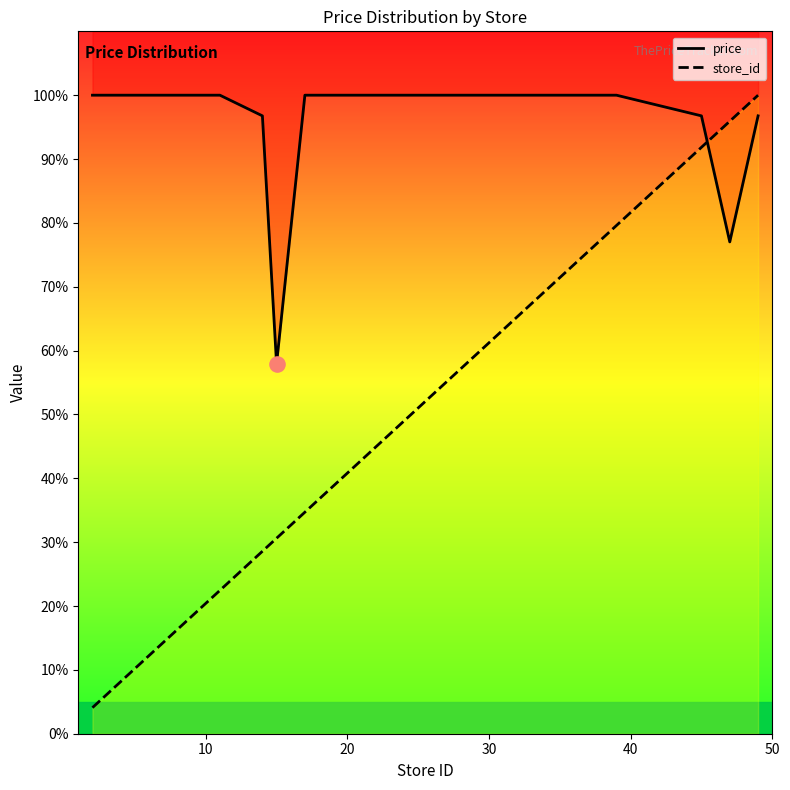

Which series has the largest total across all categories?

price